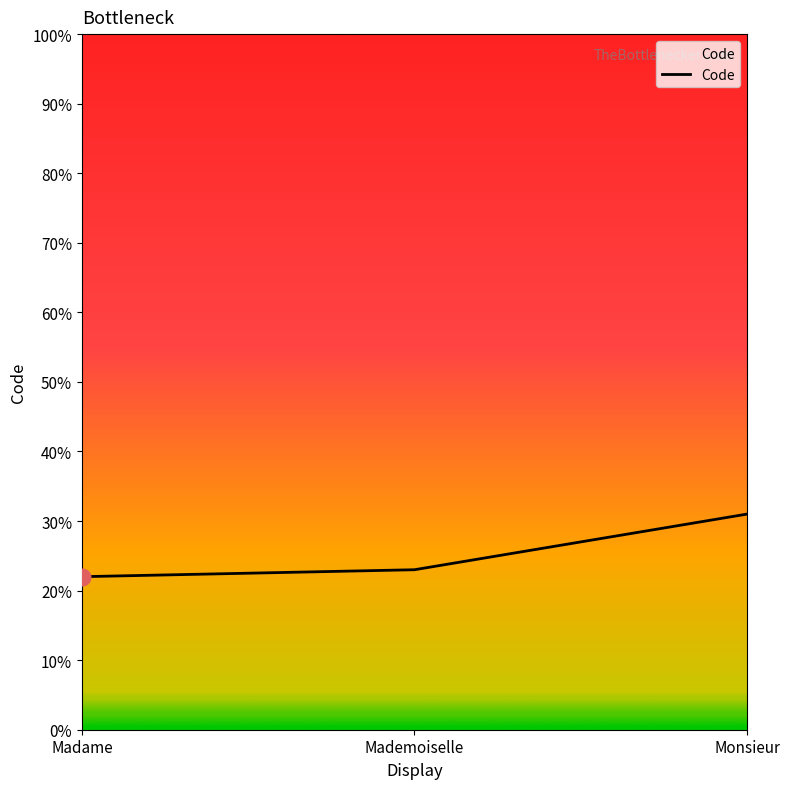

Count the number of data series in this chart.

1